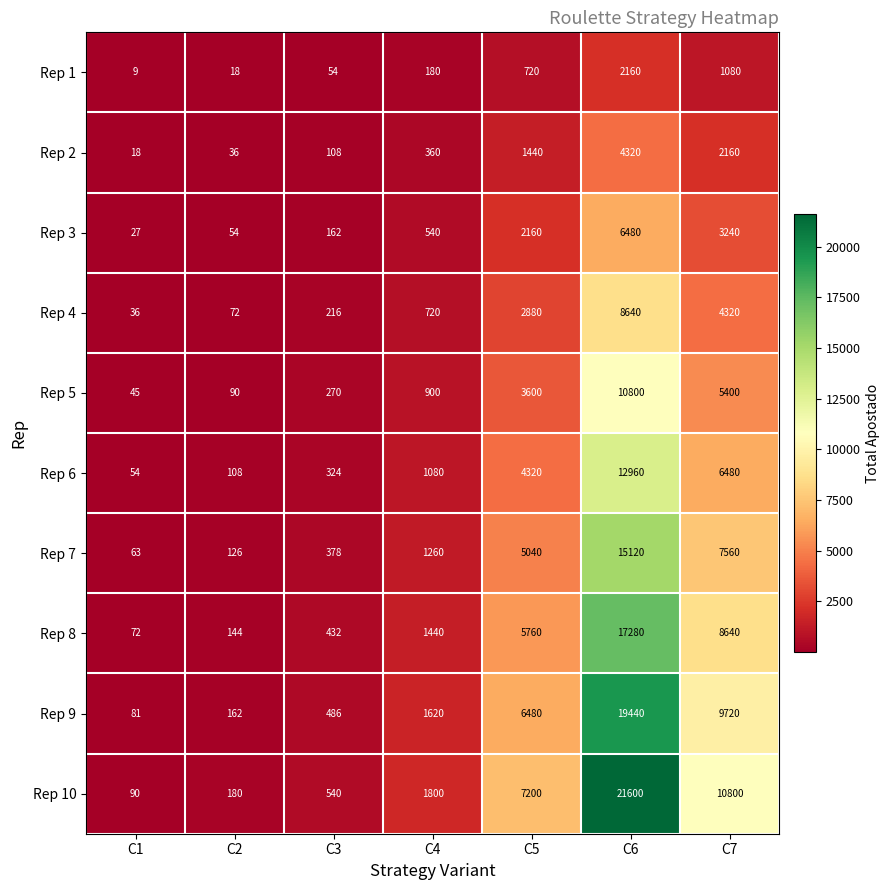

Which series has the widest spread of values?

Rep 10